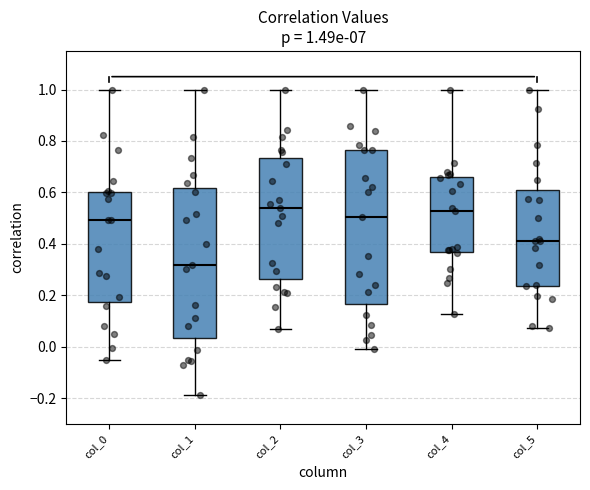

Which box has the lowest median line?

col_1